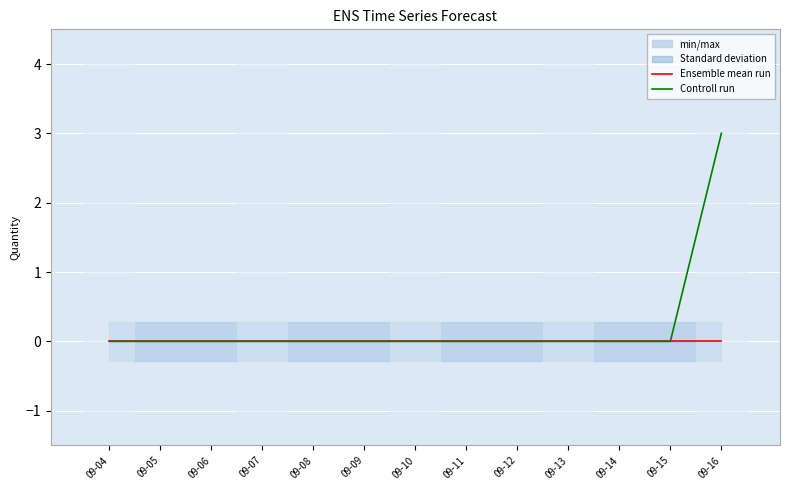

Reading right to left, what are all the values shown in this chart?

Ensemble mean run: 09-16=0	09-15=0	09-14=0	09-13=0	09-12=0	09-11=0	09-10=0	09-09=0	09-08=0	09-07=0	09-06=0	09-05=0	09-04=0
Controll run: 09-16=3	09-15=0	09-14=0	09-13=0	09-12=0	09-11=0	09-10=0	09-09=0	09-08=0	09-07=0	09-06=0	09-05=0	09-04=0